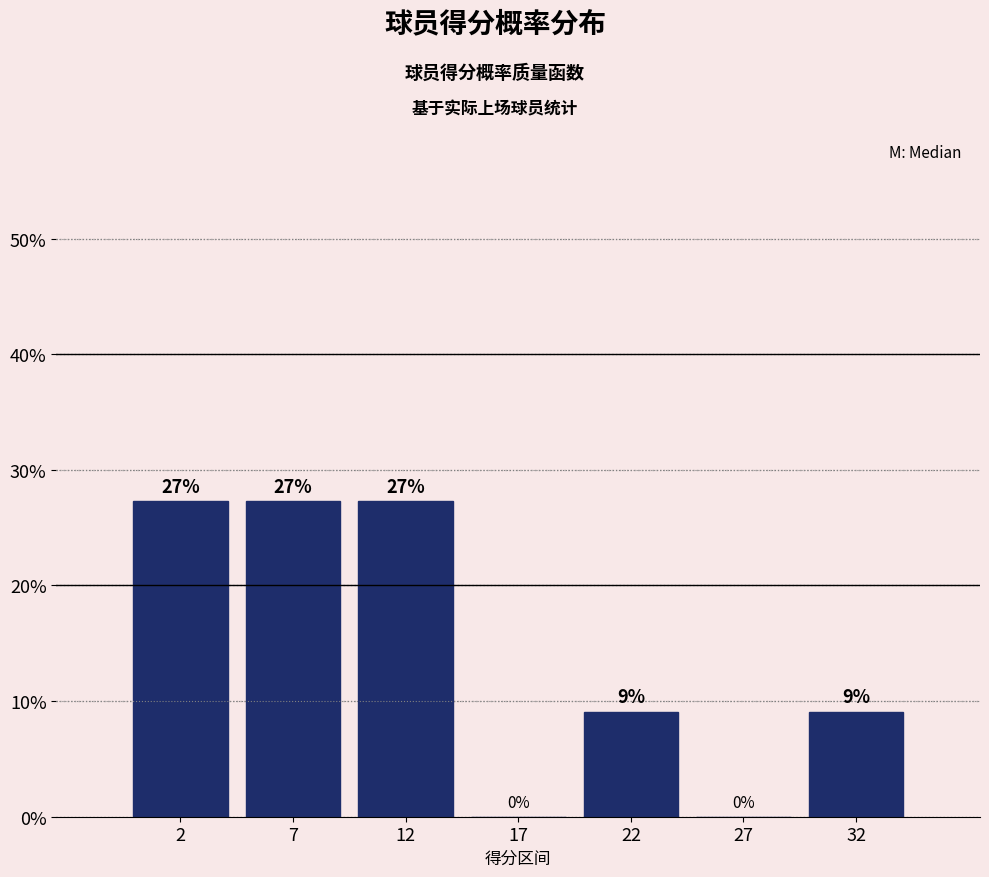

Are the bars horizontal?

No